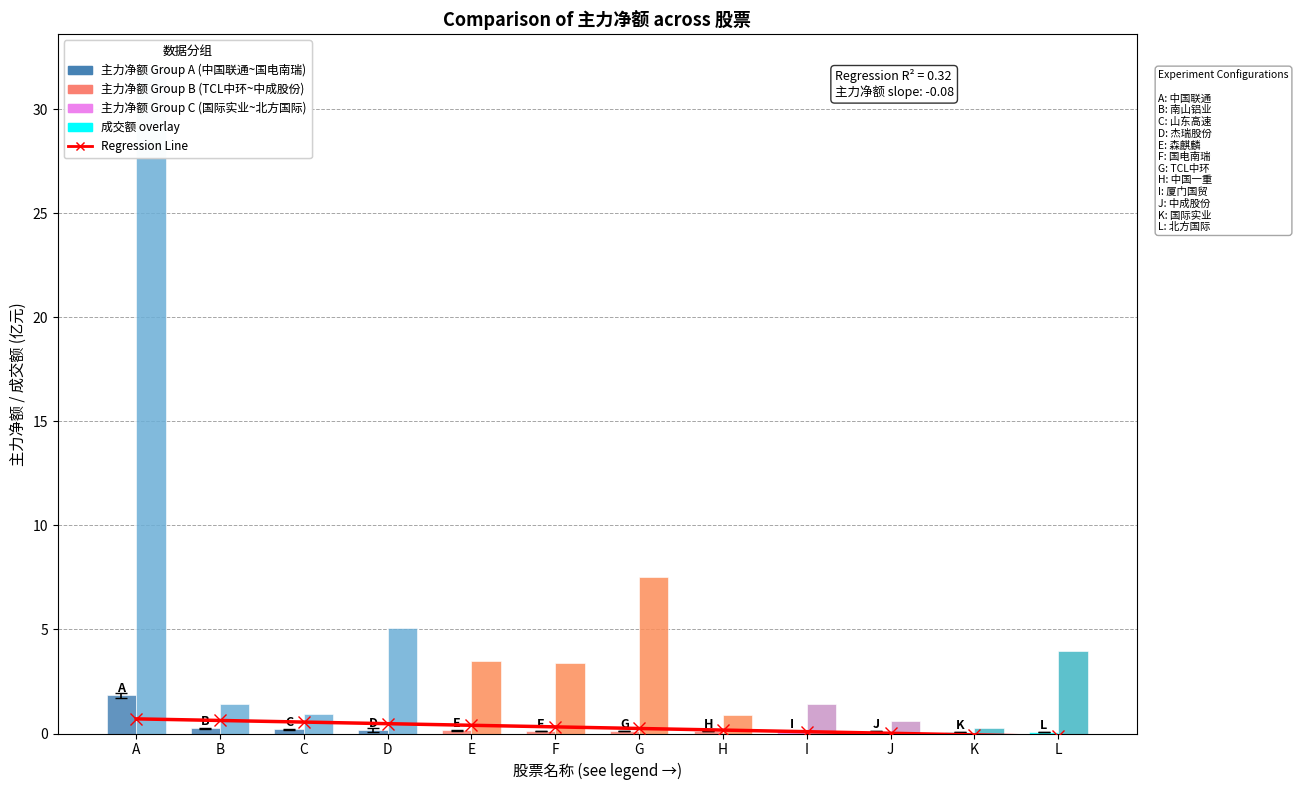

Which label corresponds to the smallest value in the chart?

L